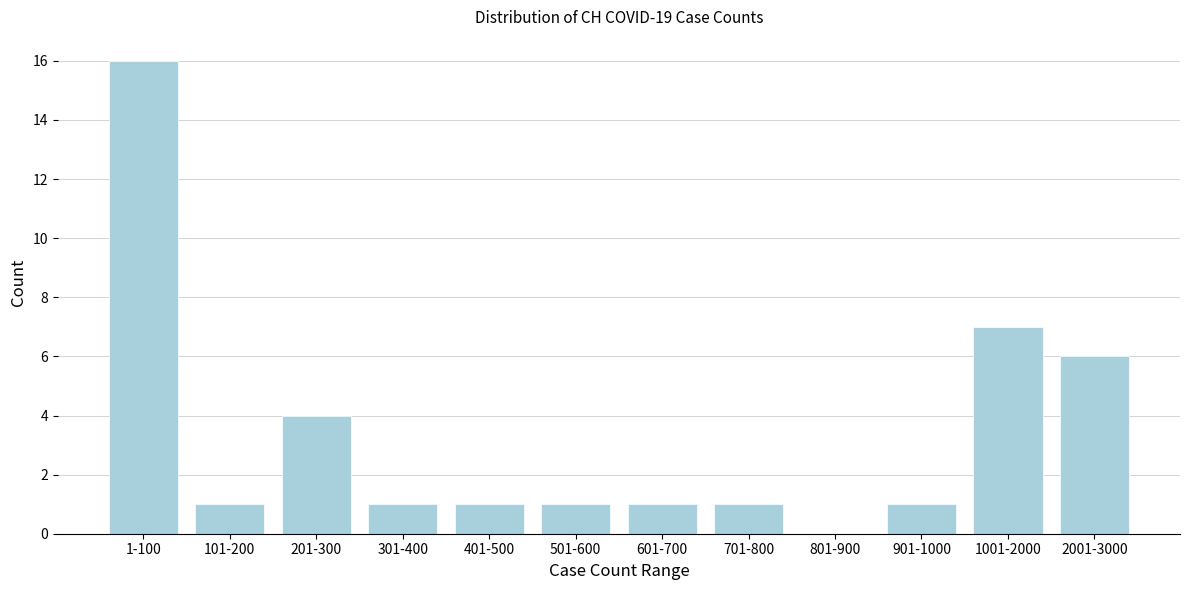

Reading left to right, extract all data points from this chart.

1-100=16	101-200=1	201-300=4	301-400=1	401-500=1	501-600=1	601-700=1	701-800=1	801-900=0	901-1000=1	1001-2000=7	2001-3000=6